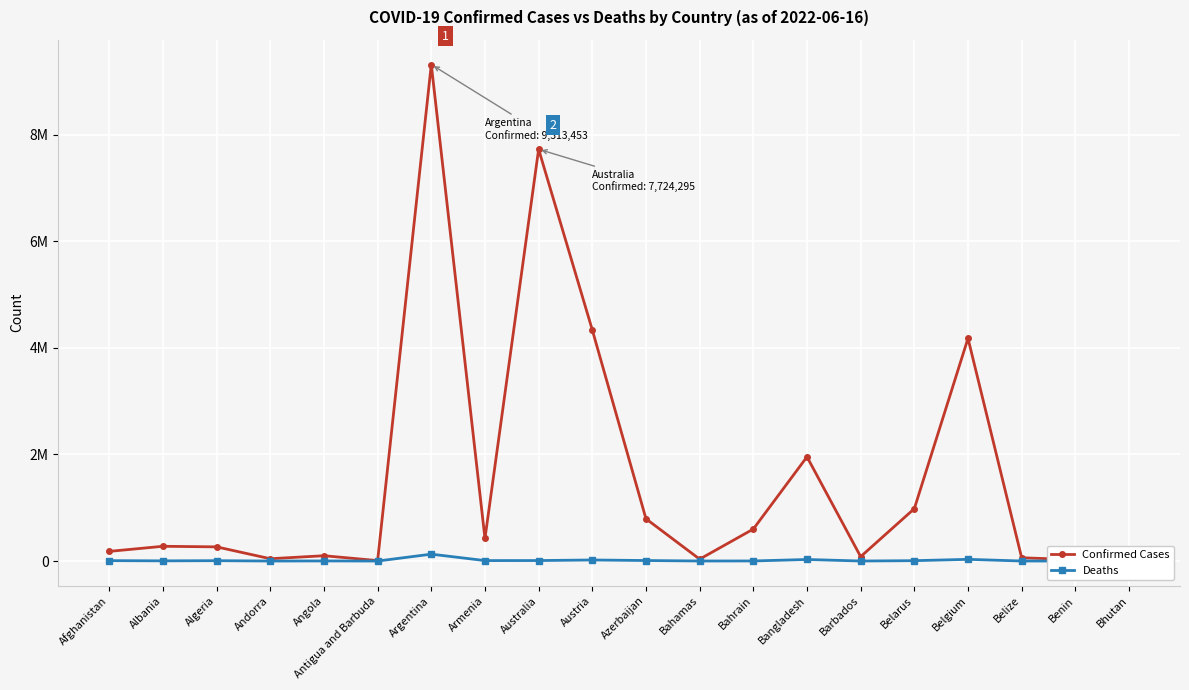

Reading left to right, list all the values displayed in this chart.

Confirmed Cases: 181236	276821	265952	43449	99761	8537	9313453	423044	7724295	4335007	792785	35464	599924	1954637	82545	982867	4177440	61150	26952	59644
Deaths: 7710	3497	6875	153	1900	140	128994	8629	9218	19975	9713	815	1490	29131	471	6978	31835	678	163	21